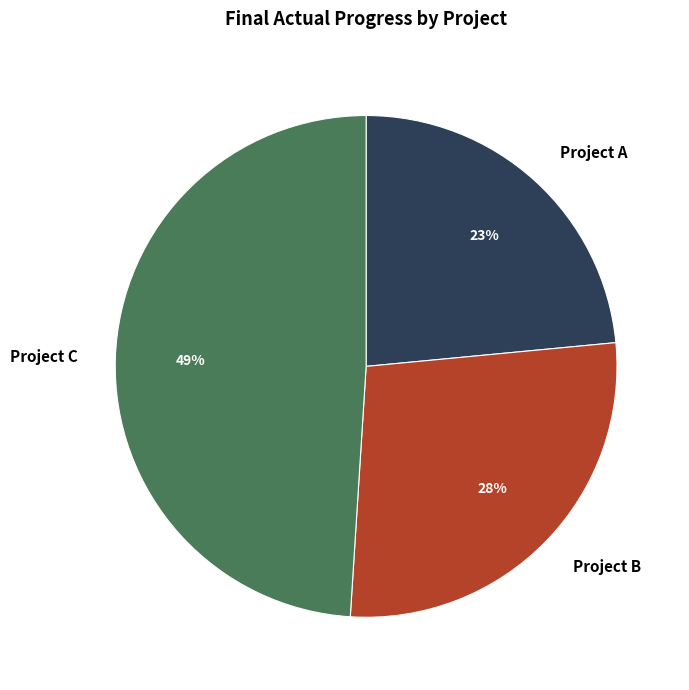

Is there any slice that represents more than half of the pie?

No